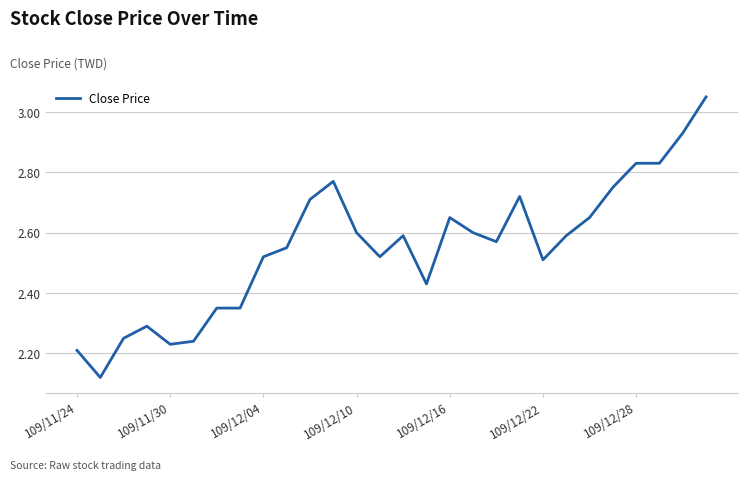

What is the difference between the maximum and minimum values?

0.9